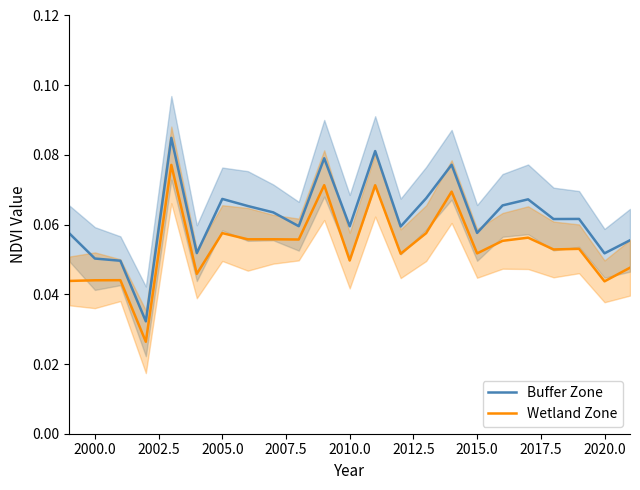

List the series in order of their overall mean, highest first.

Buffer Zone, Wetland Zone